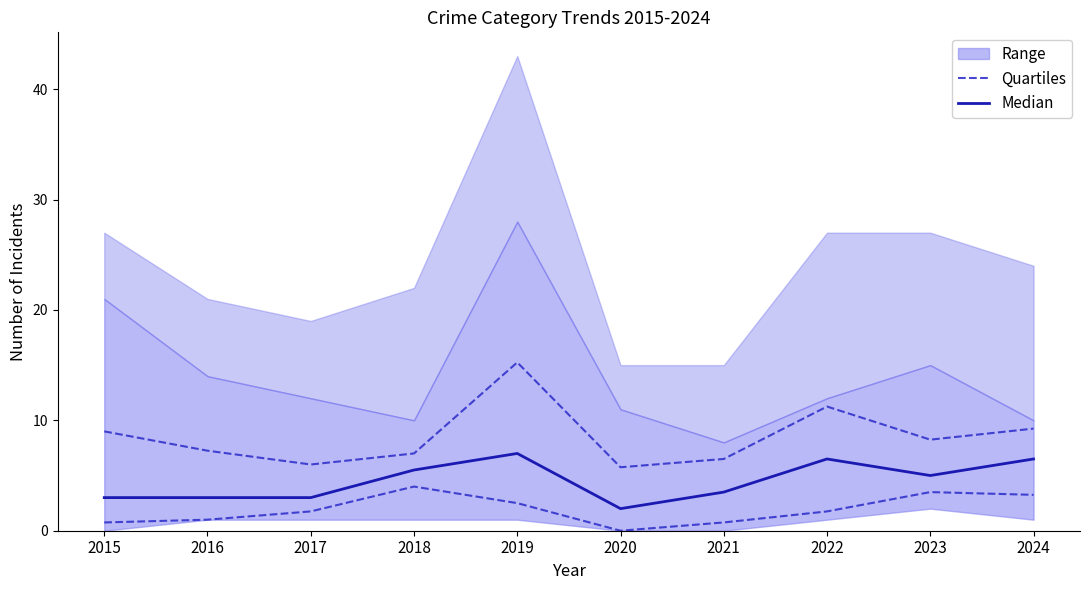

What is the spread (max minus min) of values at 2020?

2.0